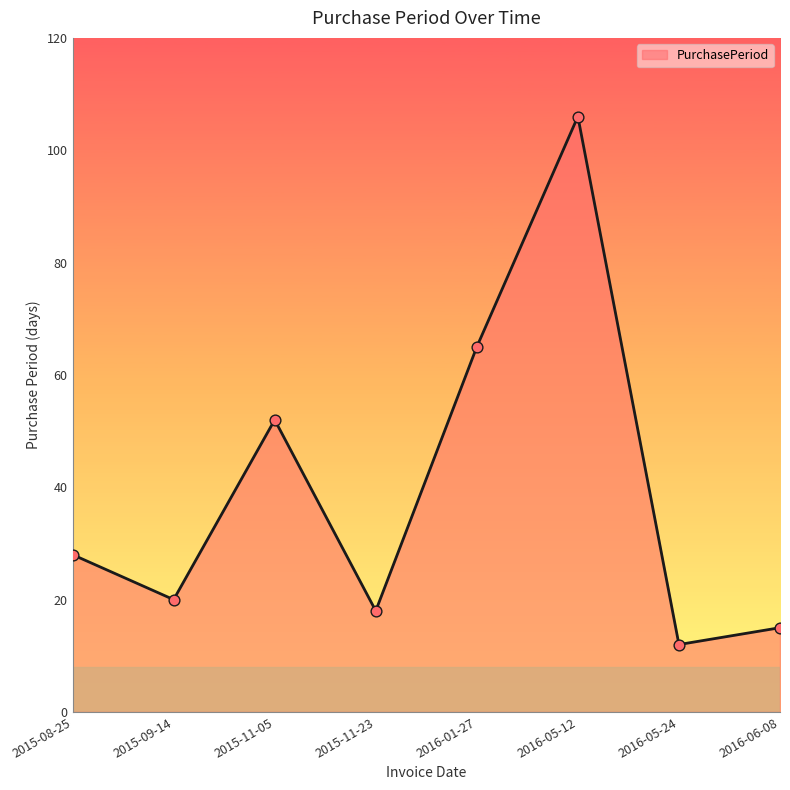

Which has a higher value, 2015-09-14 or 2016-01-27?

2016-01-27